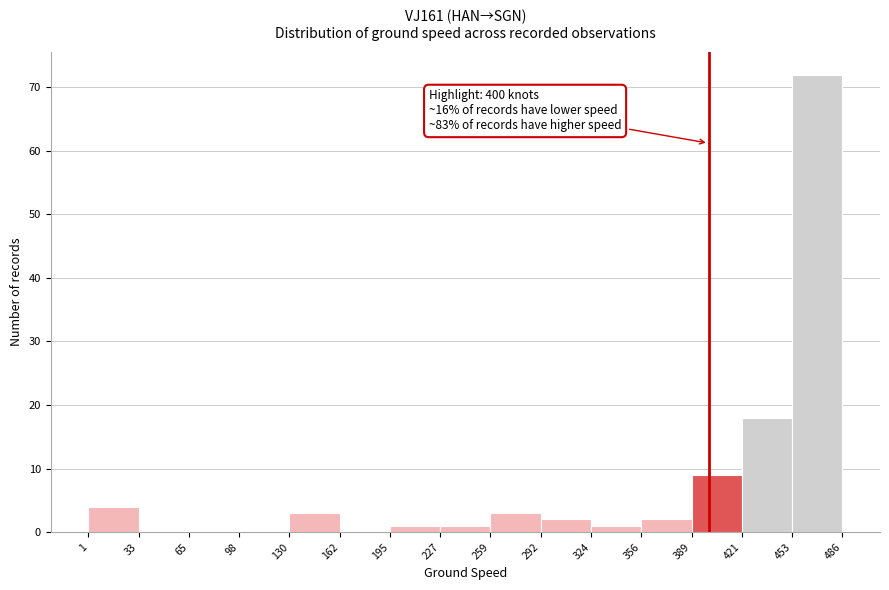

Over which range of the x-axis is the bar tallest?

453 to 486